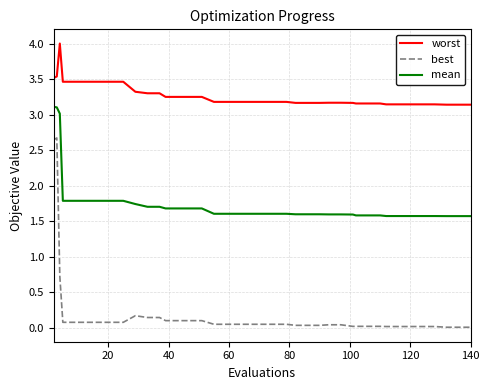

Rank the series by their average value, from lowest to highest.

best, mean, worst